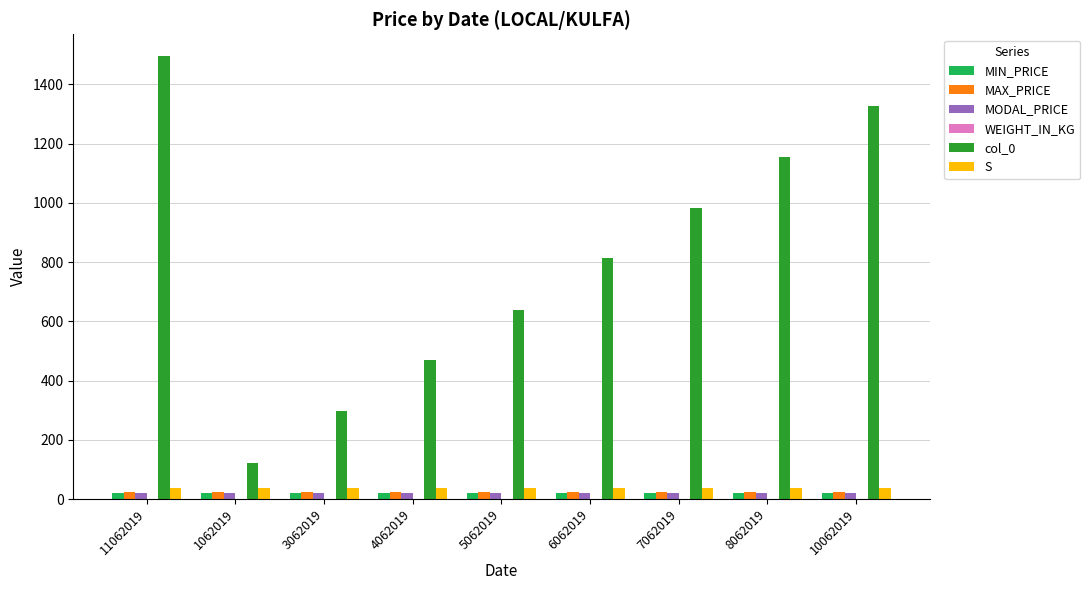

The value of col_0 at 6062019 is 812. True or false?

True